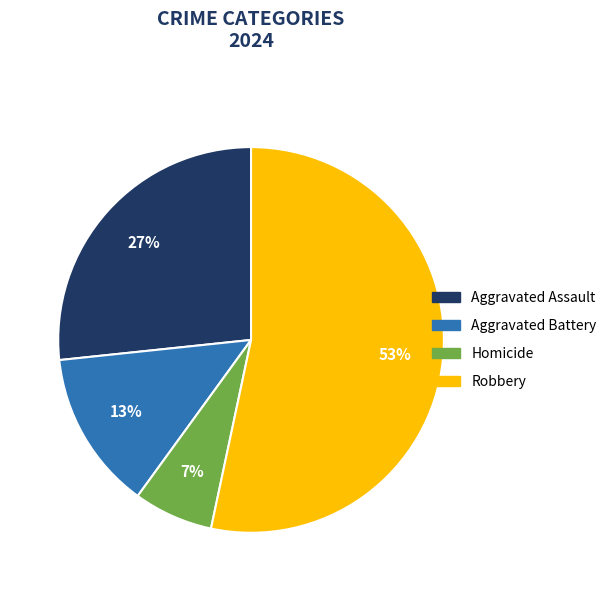

How many segments does this pie chart have?

4